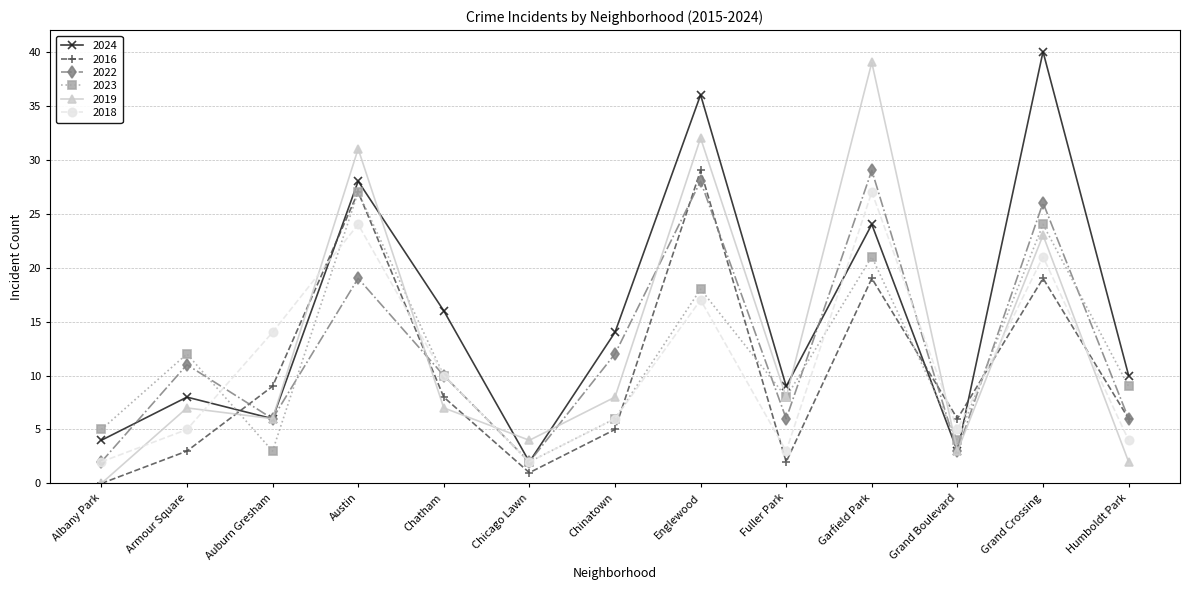

At which category does 2018 reach its first local valley?

Chicago Lawn